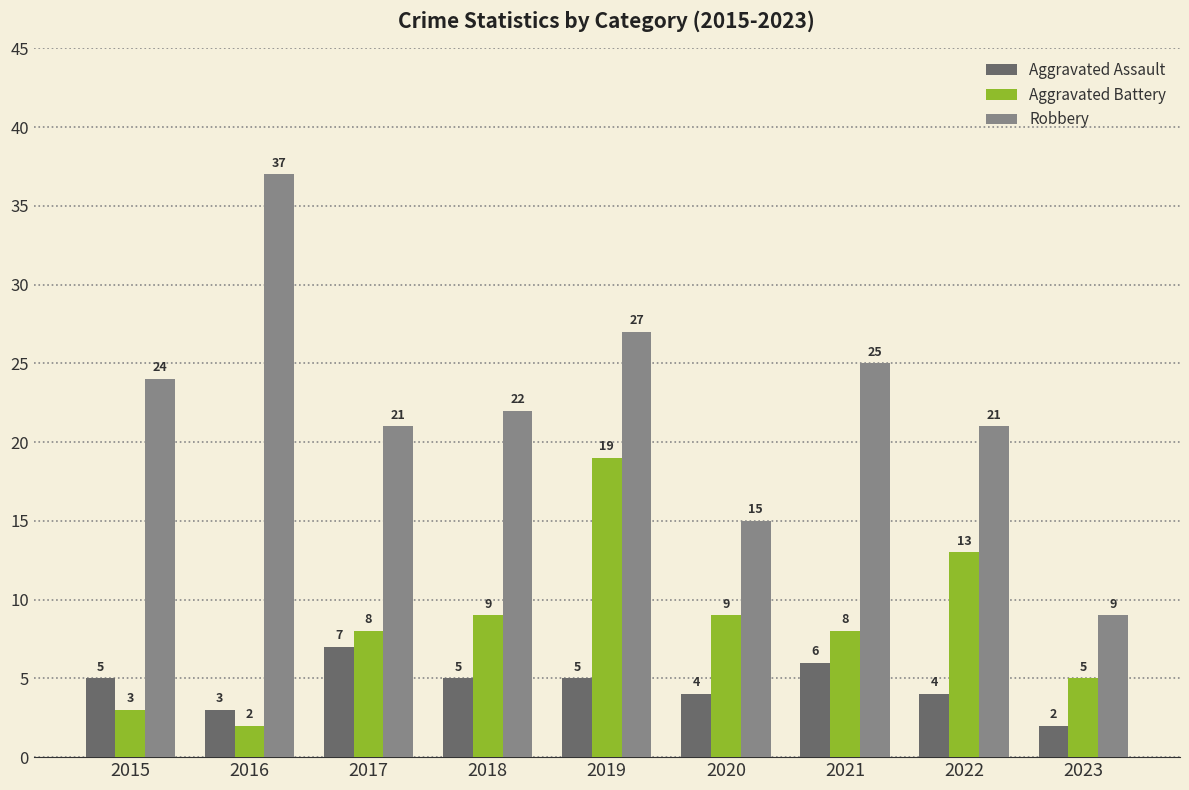

Is the value of Aggravated Assault at 2020 greater than the value of Aggravated Battery at 2022?

No